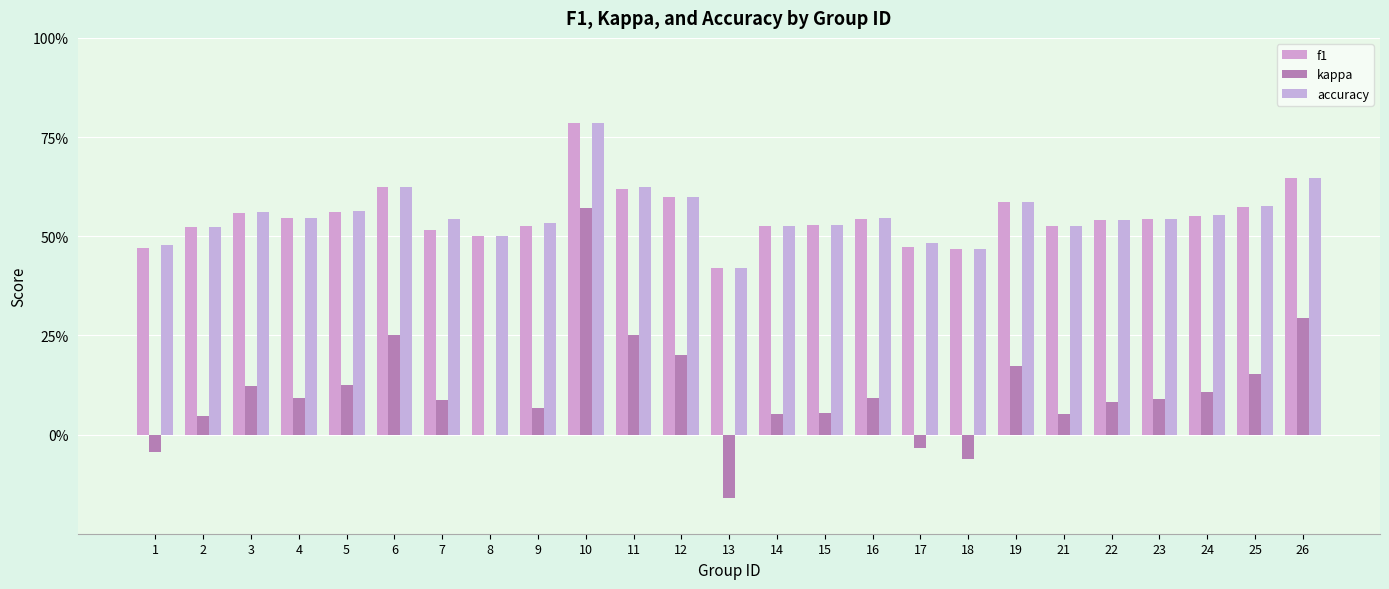

Between 21 and 23, which is larger?

23